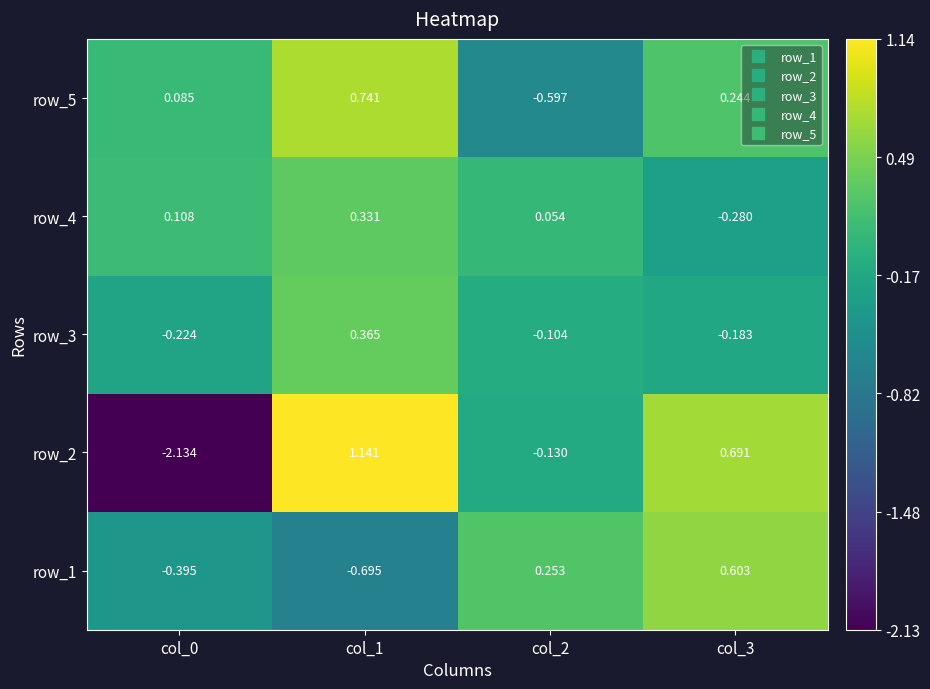

What is the total value across all series at col_0?

-2.6